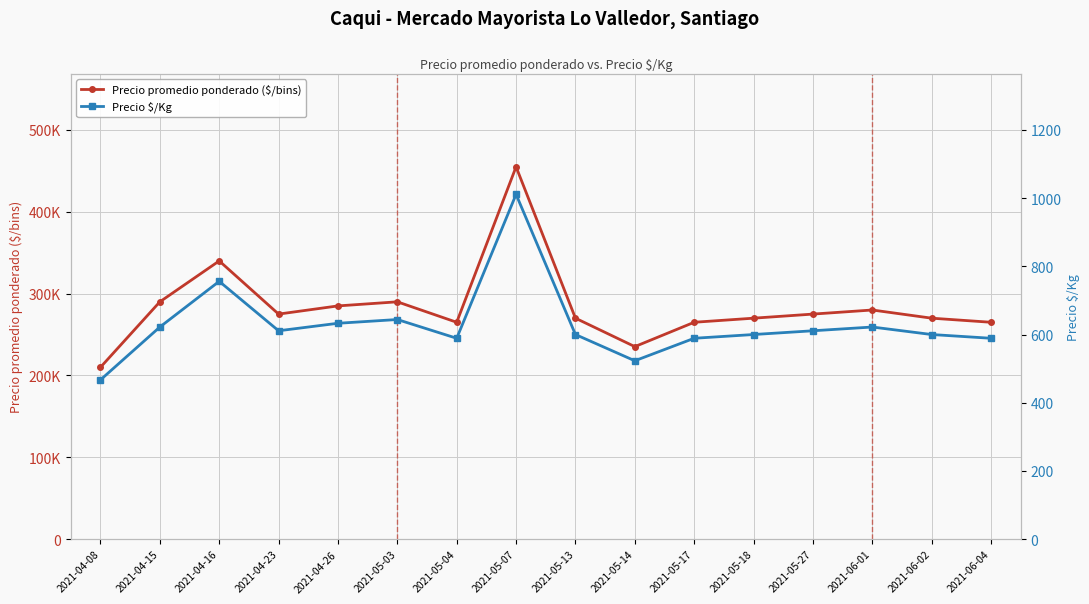

What is the highest value of the Precio promedio ponderado ($/bins) series?

455000